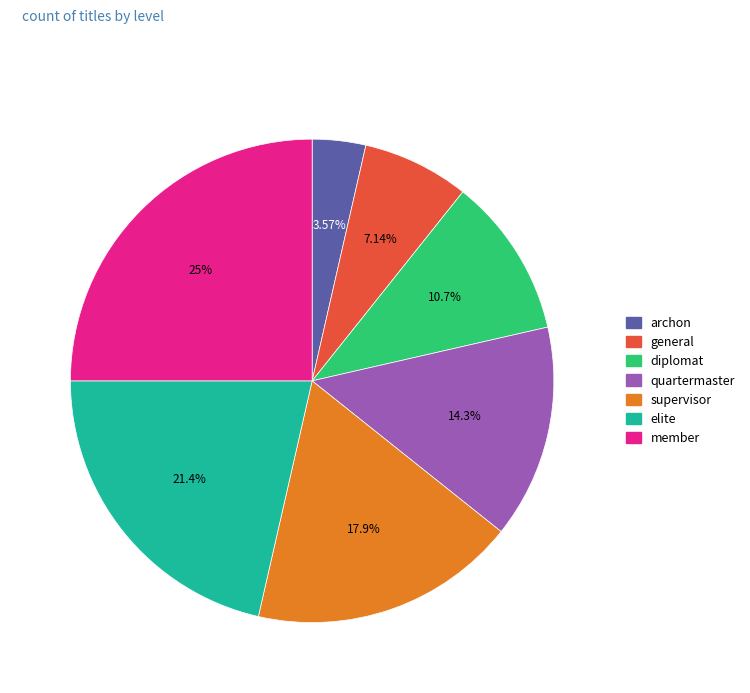

What is the ratio of the value at diplomat to the value at elite?

0.5